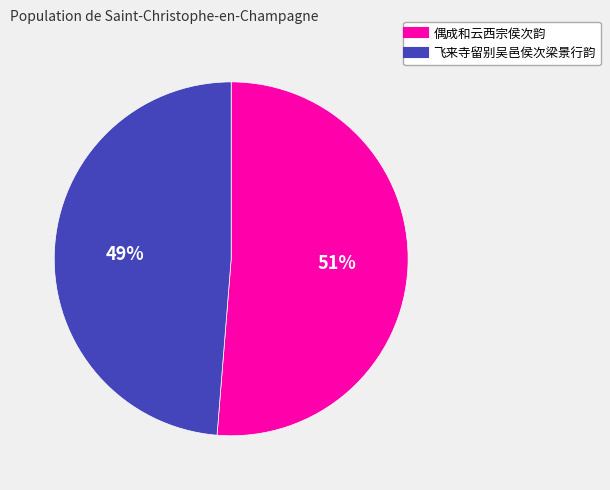

To the nearest percent, what is the average slice percentage?

50%